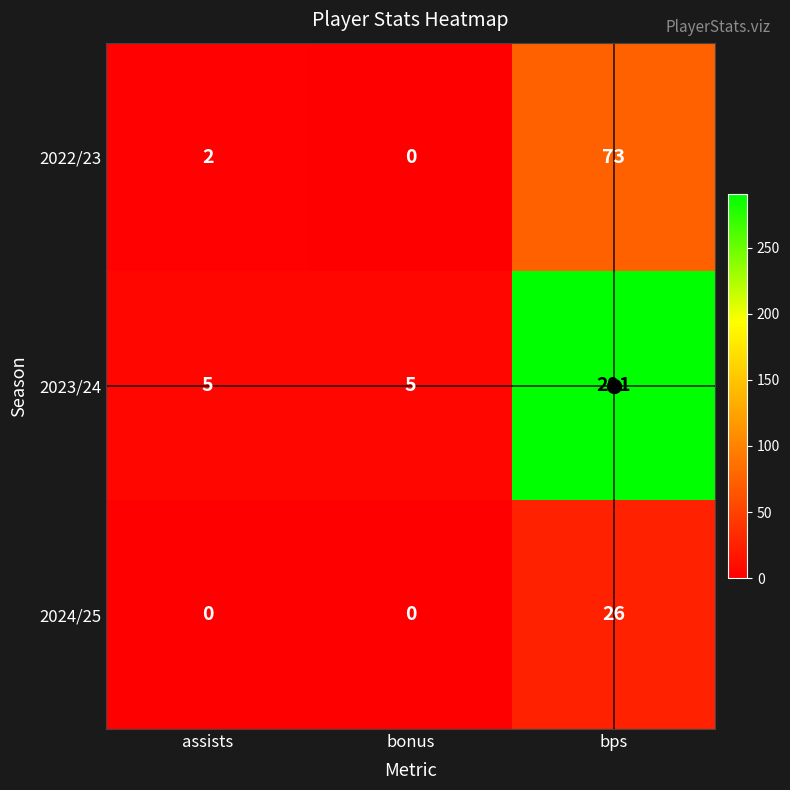

Is it true that 2023/24 equals 2 at bonus?

False